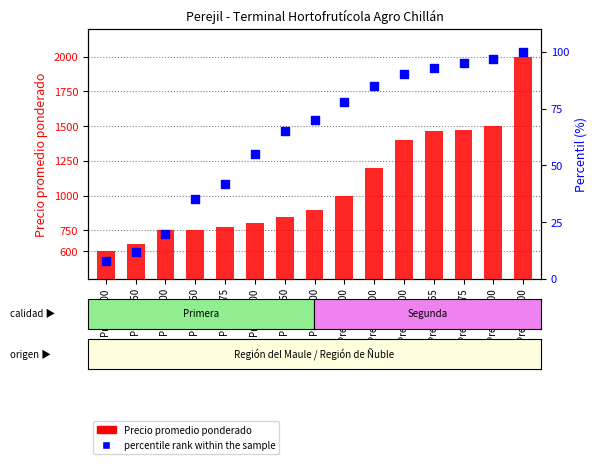

Is the value of percentile rank within the sample at Precio 1500 greater than the value of Precio promedio ponderado at Precio 900?

No